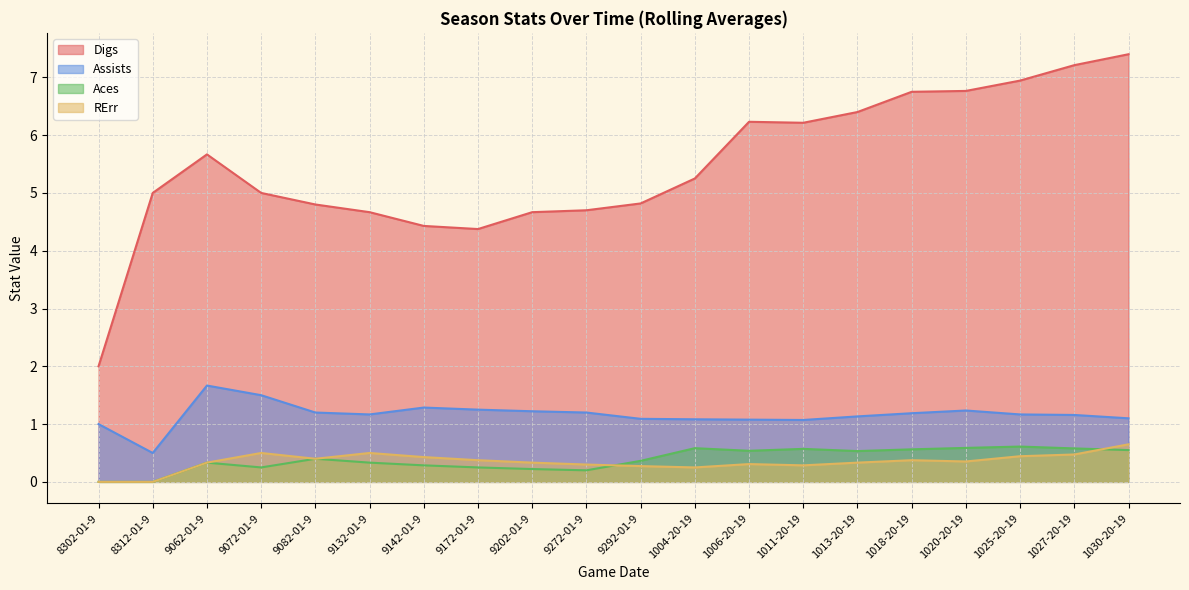

Between 9172-01-9 and 1030-20-19, which series saw the biggest shift?

Digs